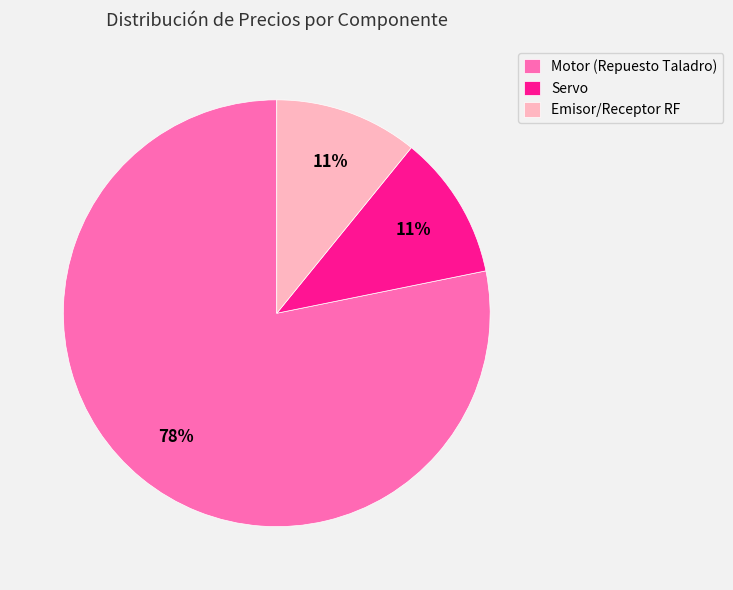

What percentage is the Emisor/Receptor RF slice, to the nearest percent?

11%